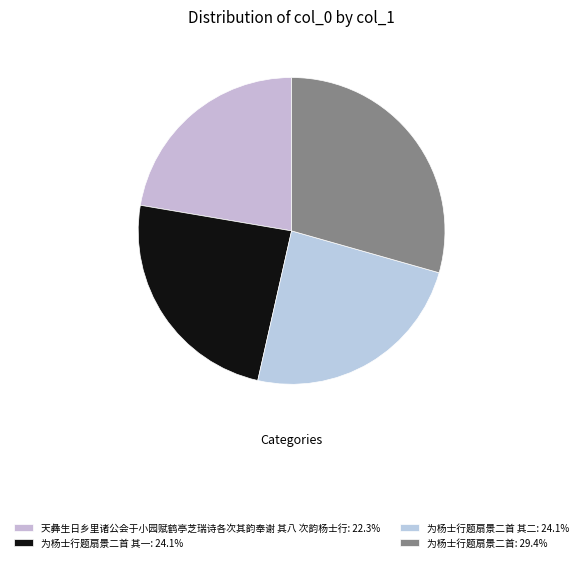

How many slices are in this pie chart?

4